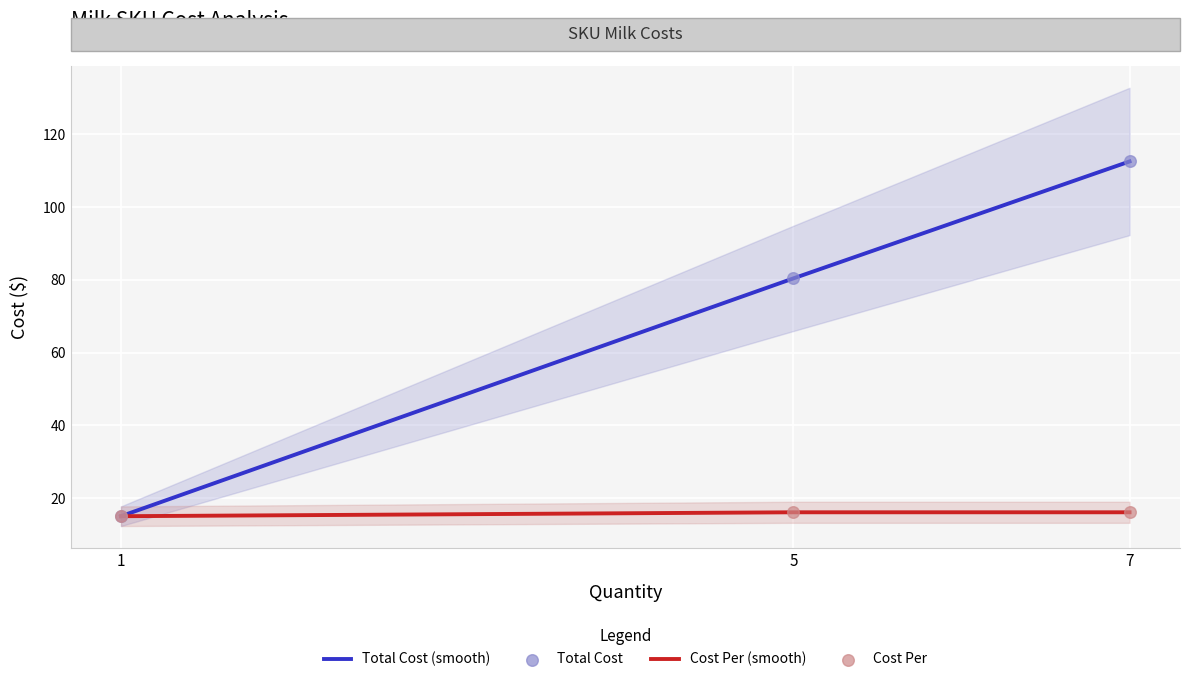

What are all the series names shown in the legend?

Total Cost (smooth), Cost Per (smooth), Total Cost, Cost Per